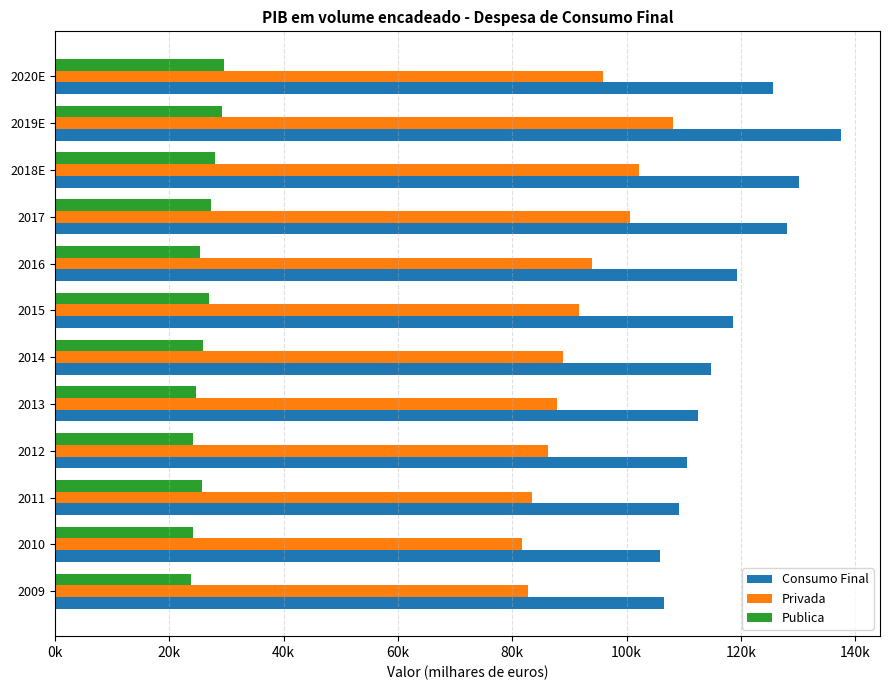

At which category is the sum across all series the highest?

2019E